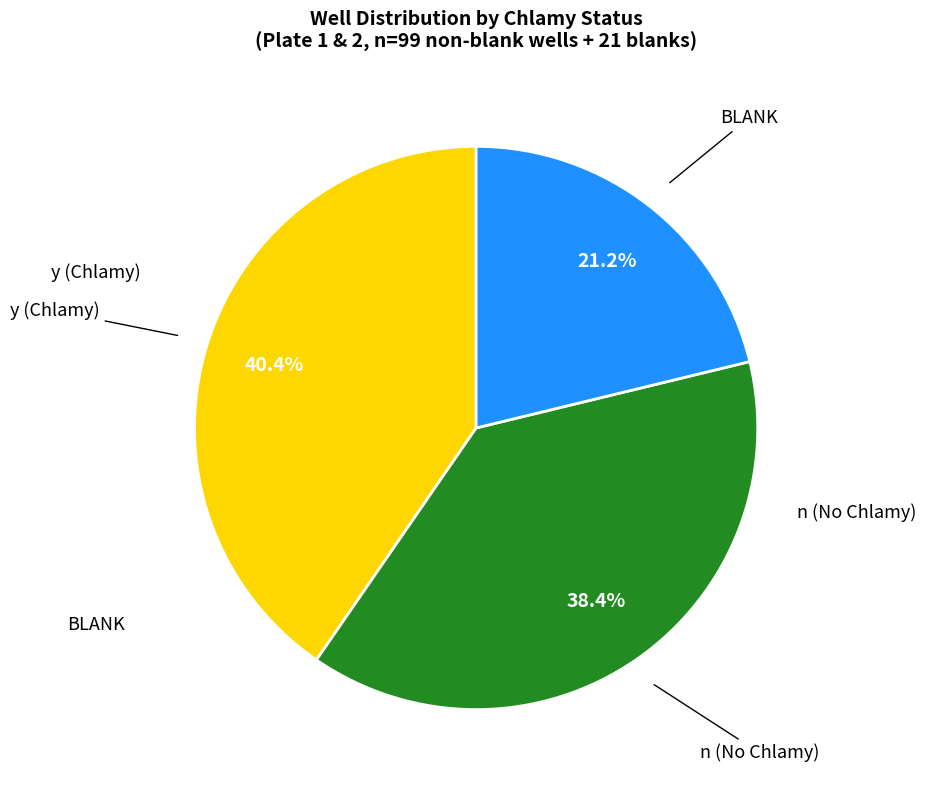

Is there any slice that represents more than half of the pie?

No